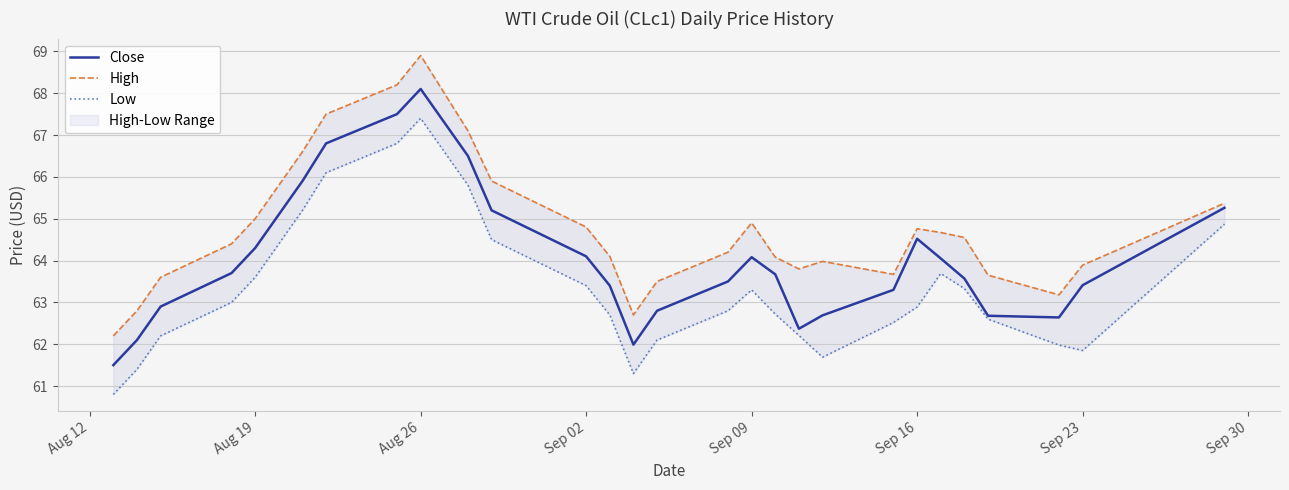

The value of Close at Aug 26 is 38.1. True or false?

False